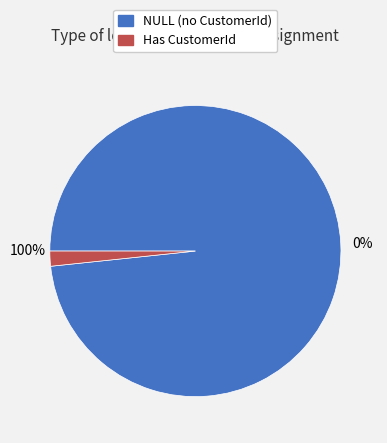

To the nearest percent, what is the difference between the 1 and NULL slice percentages?

97%